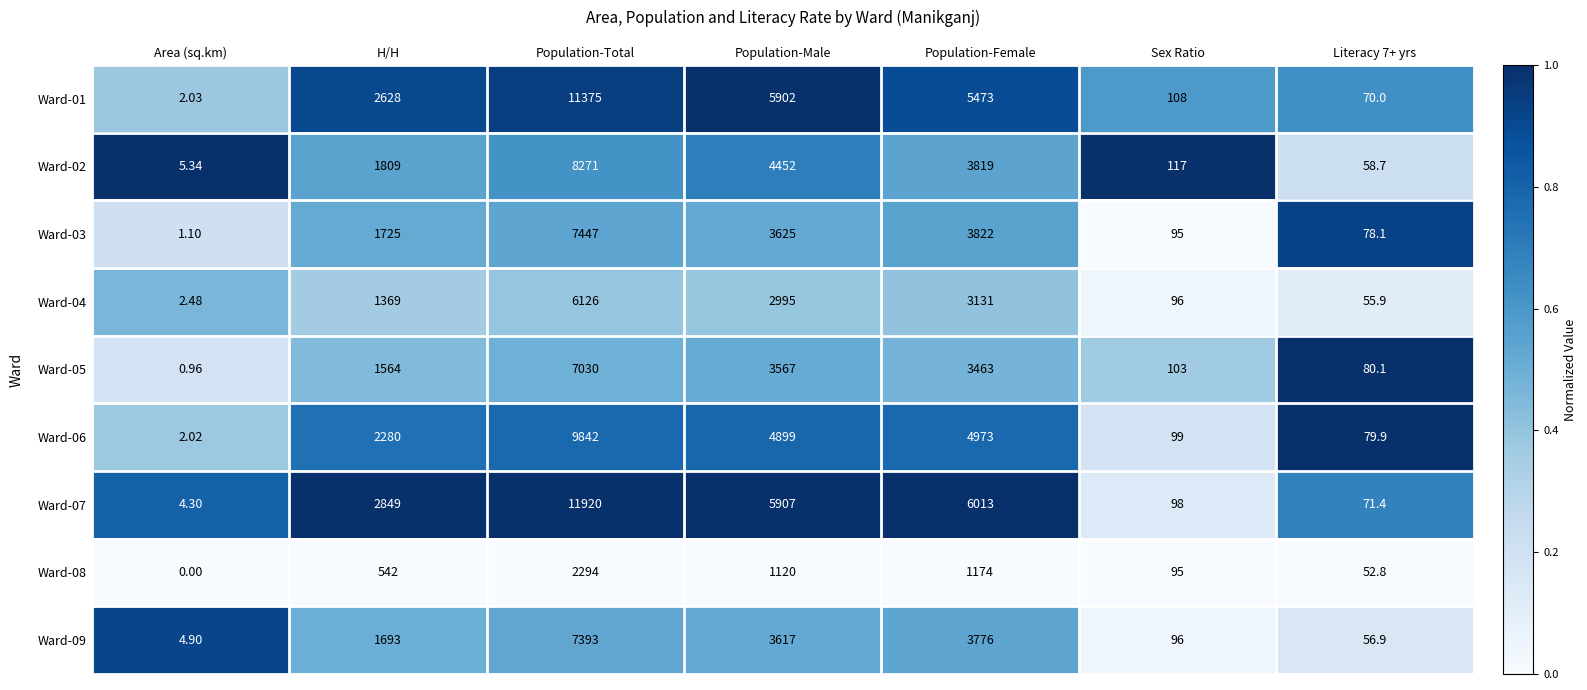

Which category has the lowest value in the Ward-02 series?

Area (sq.km)